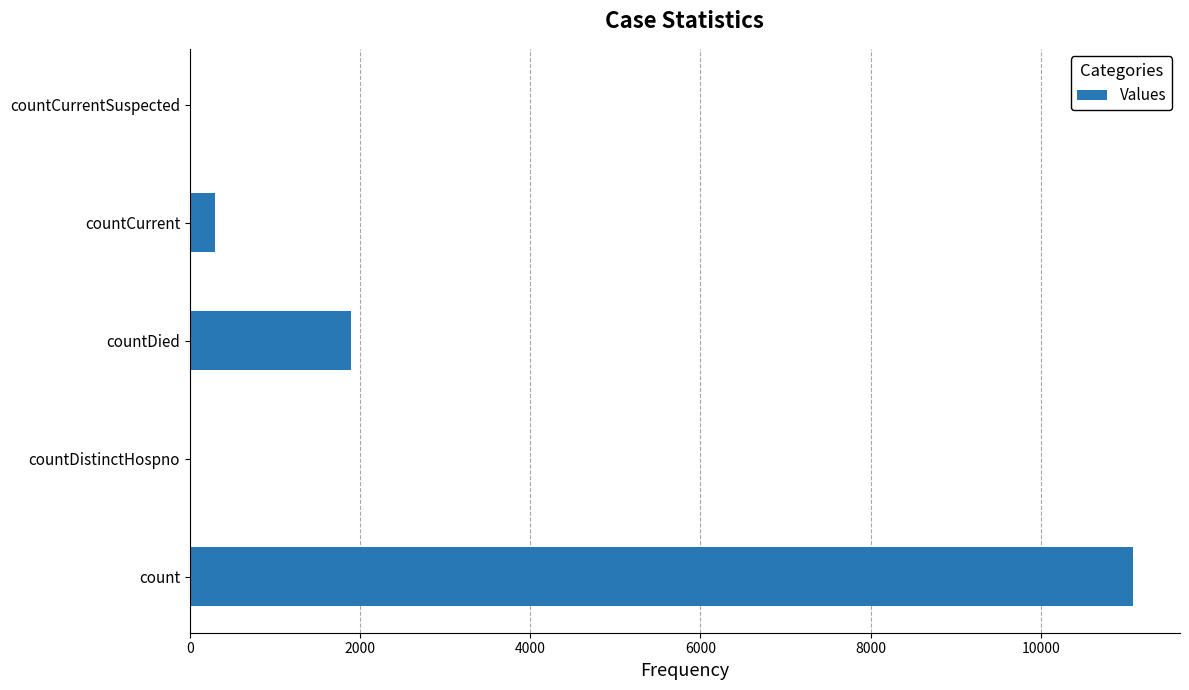

The value at count is 16635. True or false?

False